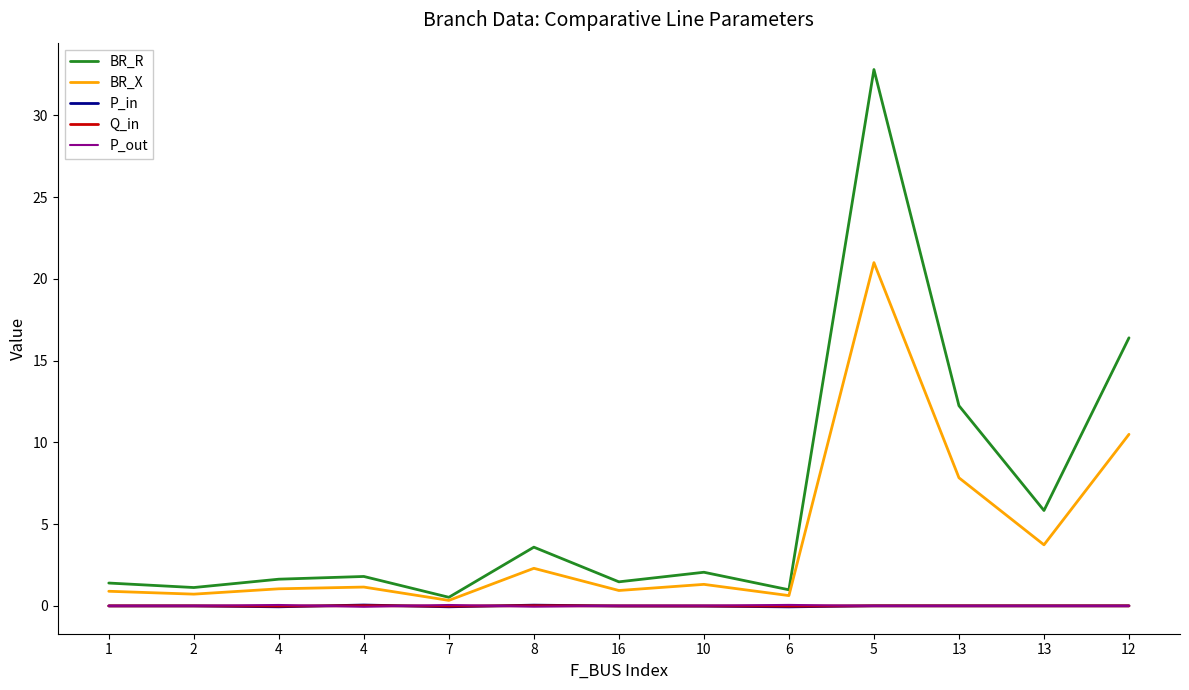

How many lines are shown in the chart?

5